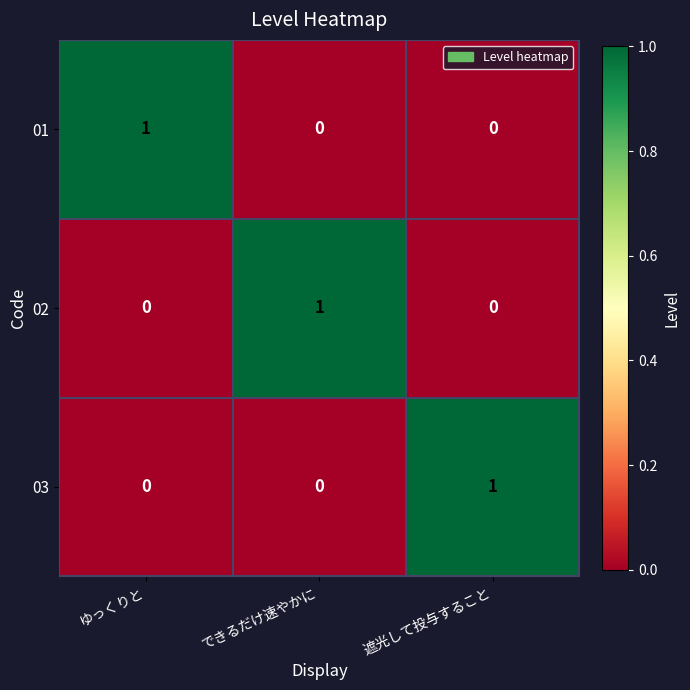

Is it true that 02 equals 0 at ゆっくりと?

True